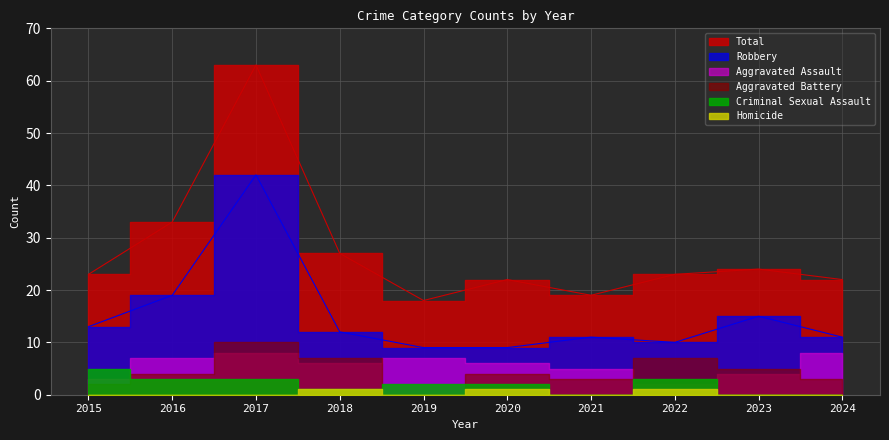

What is the value of the Aggravated Assault point at the 6th from the left?

6